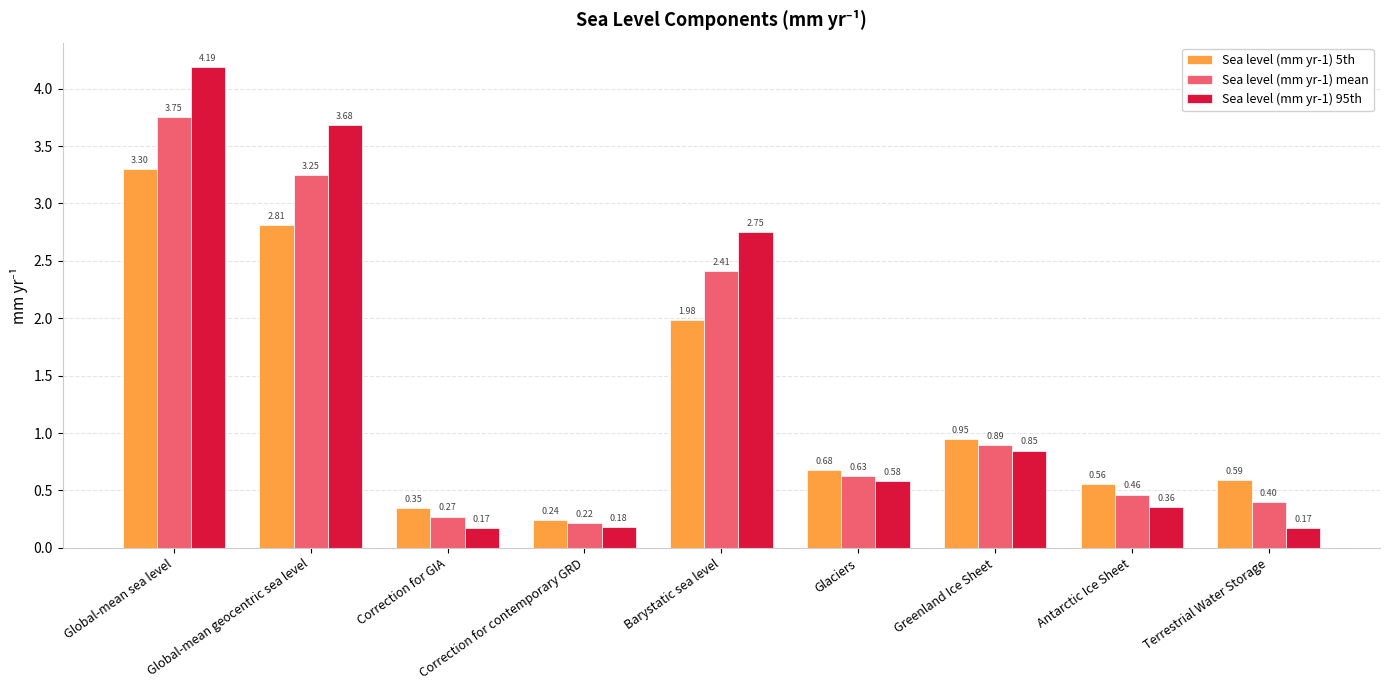

At which category does the chart reach its peak across all series?

Global-mean sea level